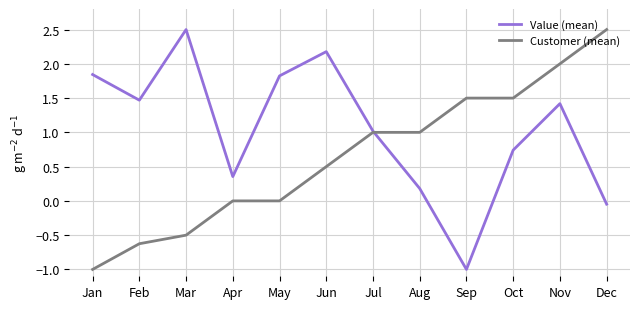

Which series changed the most between Aug and Dec?

Customer (mean)